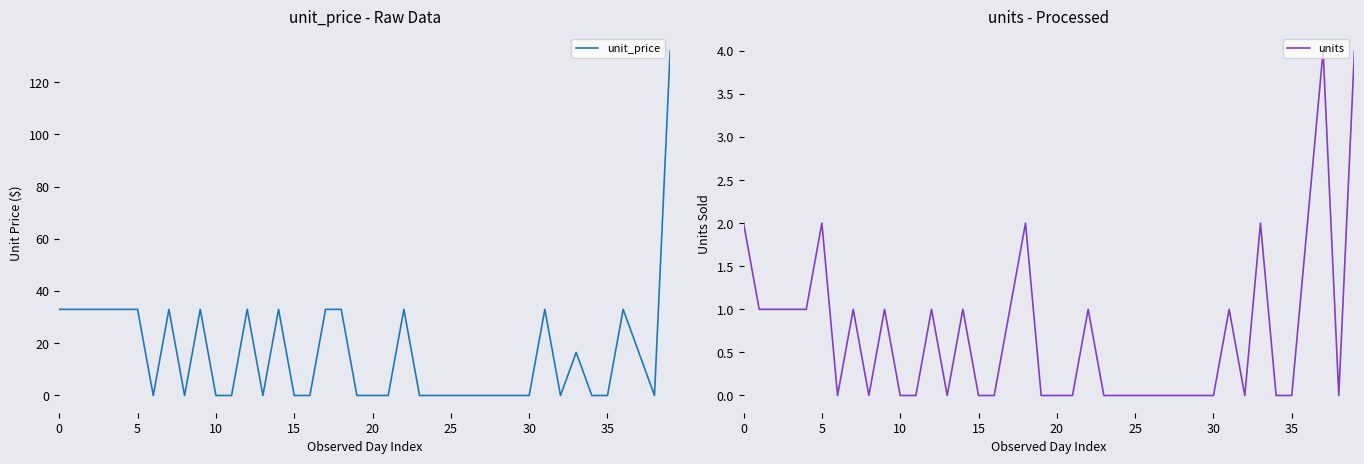

How many interior local valleys does the units series have?

5